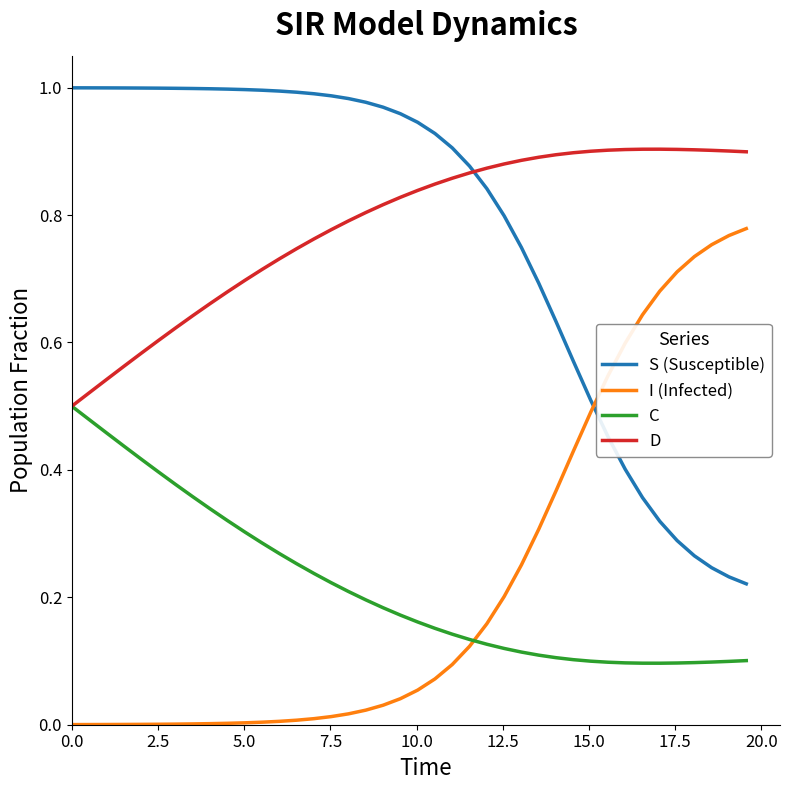

How many intersections are there between D and S (Susceptible)?

1